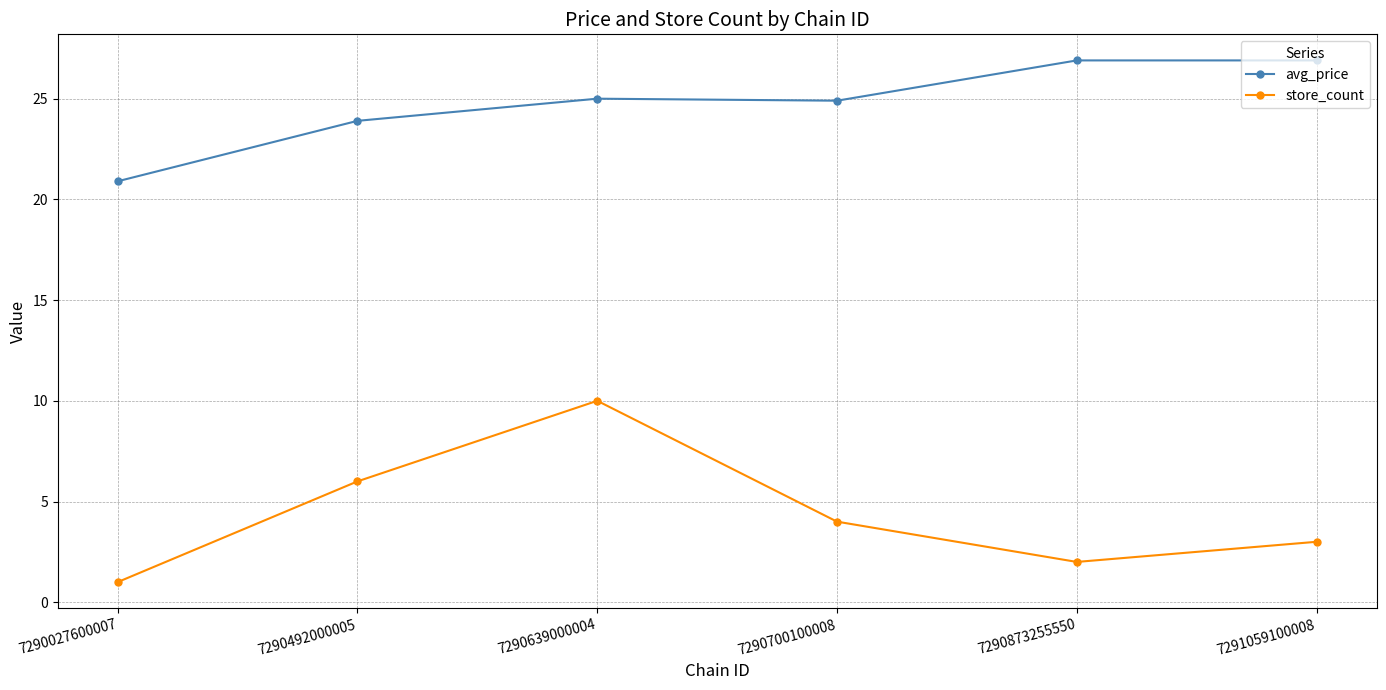

True or false: store_count and avg_price intersect in this chart.

False